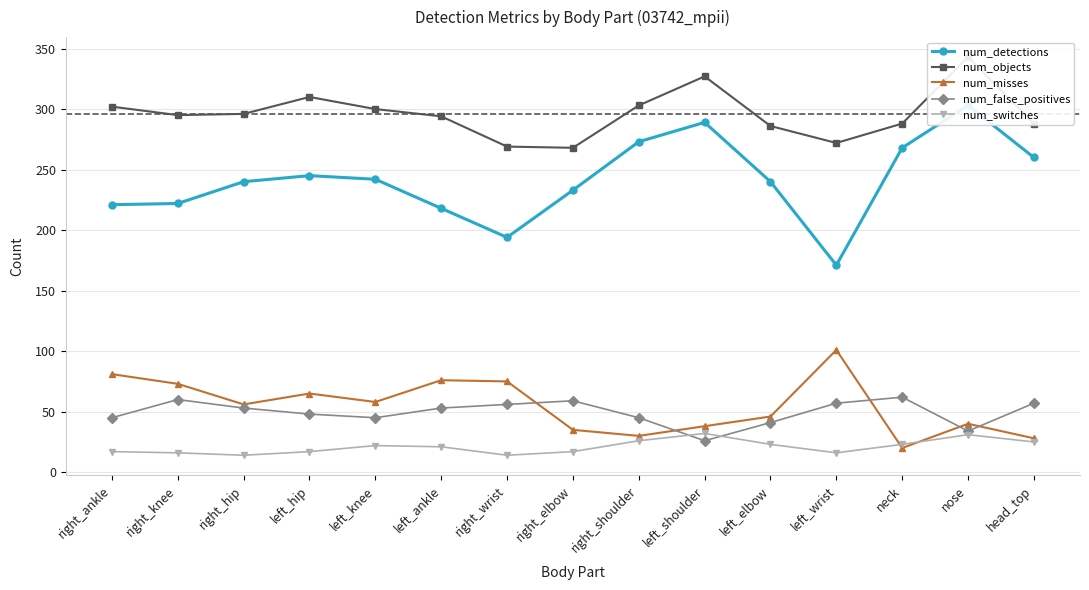

At which label is num_objects closest to 305?

right_shoulder